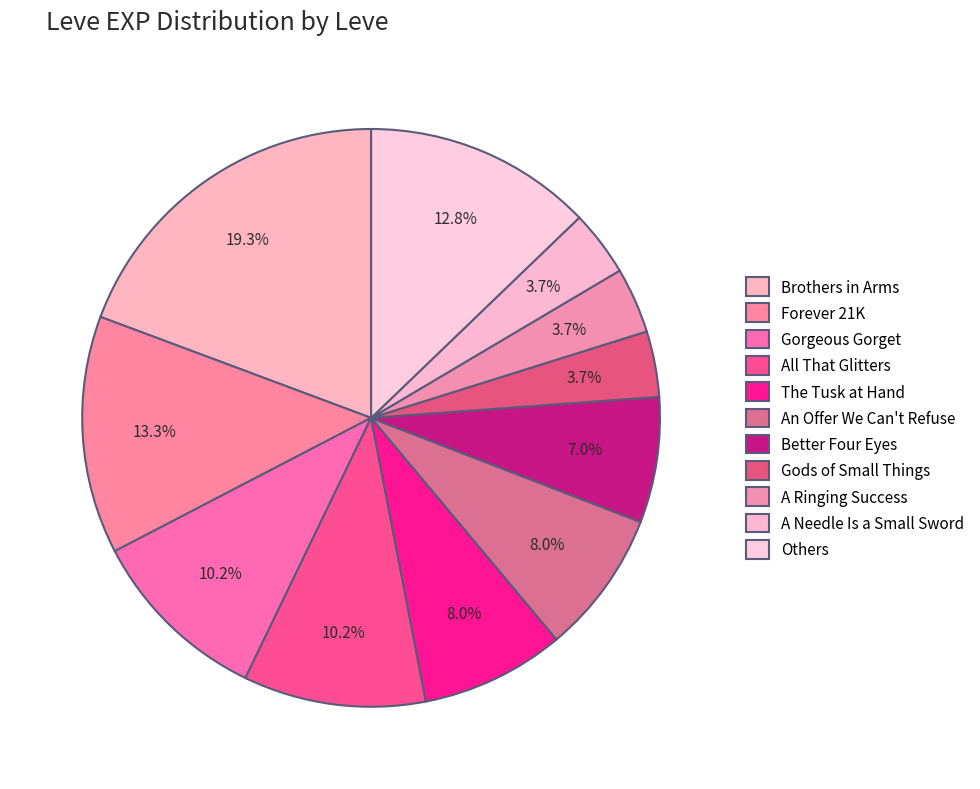

Is there a majority slice in this chart?

No